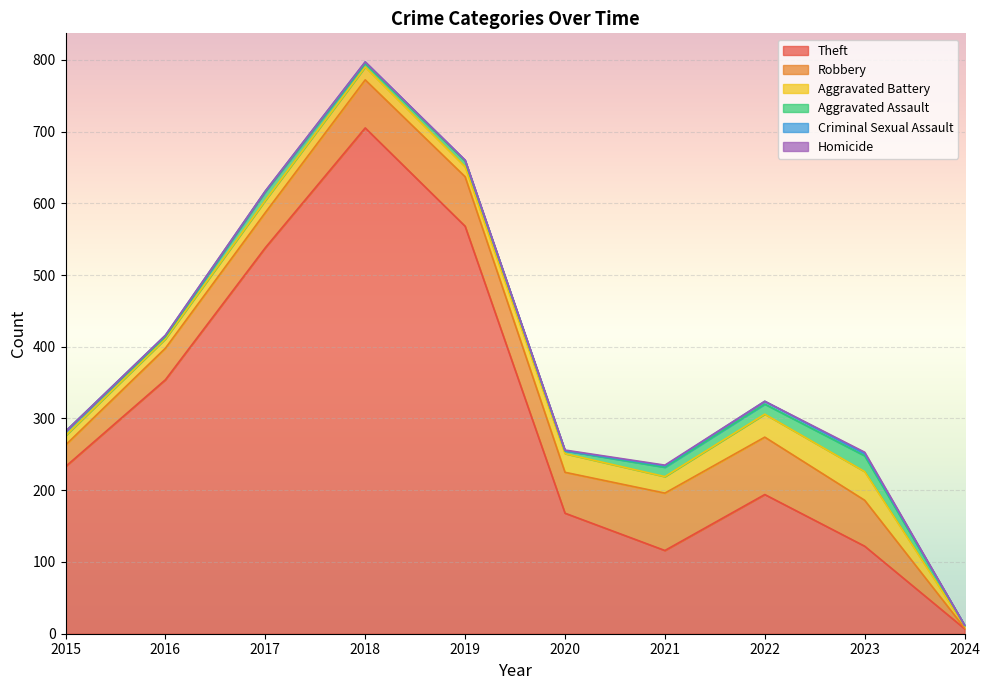

What is the difference between the maximum and minimum values in the Theft series?

698